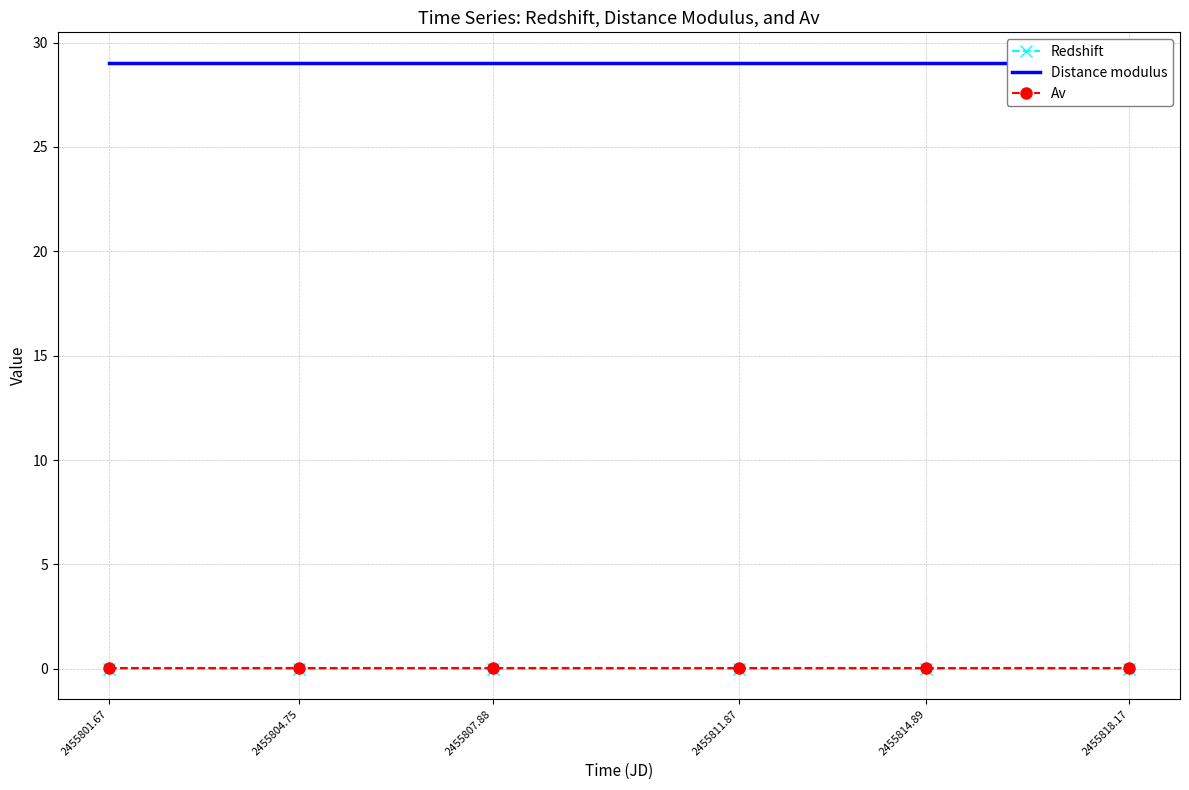

Reading left to right, transcribe all the data shown in this chart.

Redshift: 2455801.67=0.0	2455804.75=0.0	2455807.88=0.0	2455811.87=0.0	2455814.89=0.0	2455818.17=0.0
Distance modulus: 2455801.67=29.0	2455804.75=29.0	2455807.88=29.0	2455811.87=29.0	2455814.89=29.0	2455818.17=29.0
Av: 2455801.67=0.1	2455804.75=0.1	2455807.88=0.1	2455811.87=0.1	2455814.89=0.1	2455818.17=0.1